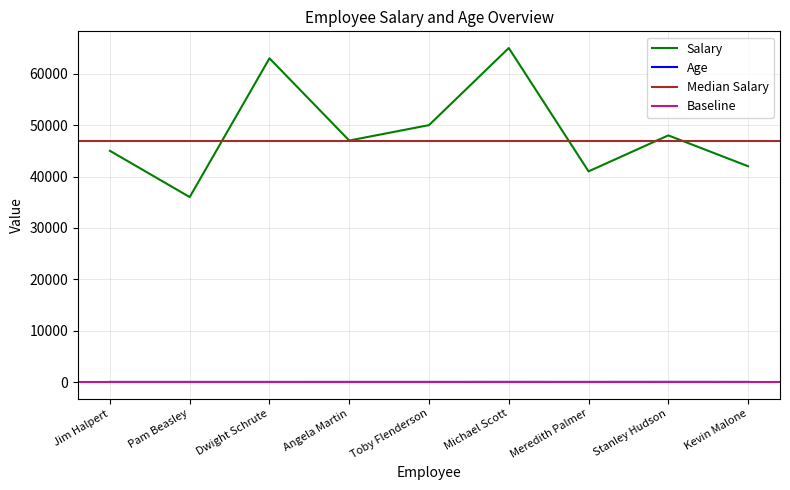

What is the minimum value for Salary?

36000